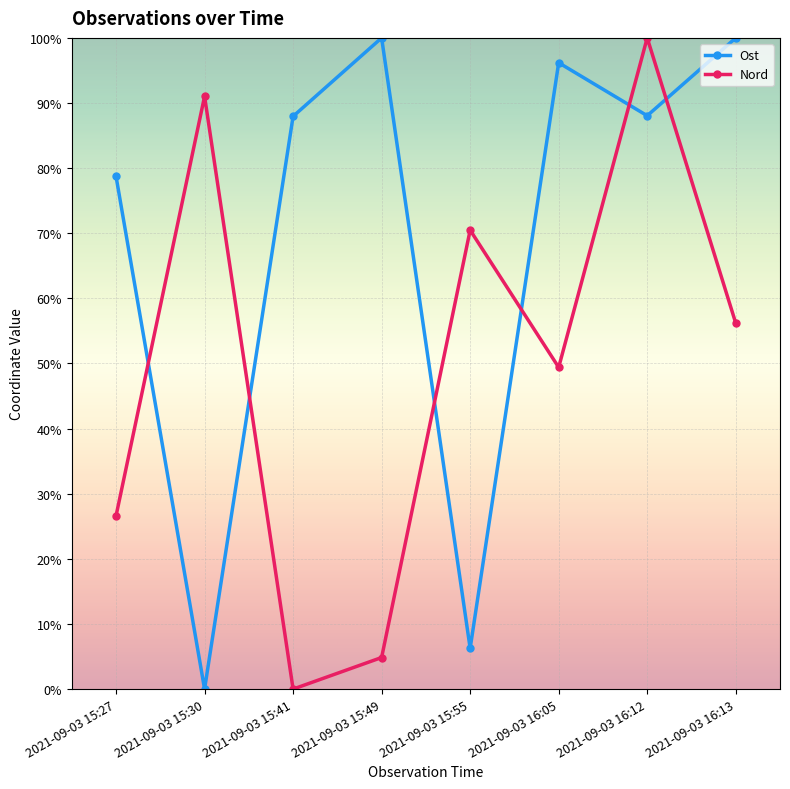

Reading left to right, transcribe all the data shown in this chart.

Ost: 2021-09-03 15:27=78.7	2021-09-03 15:30=0.0	2021-09-03 15:41=88.0	2021-09-03 15:49=100.0	2021-09-03 15:55=6.3	2021-09-03 16:05=96.2	2021-09-03 16:12=88.0	2021-09-03 16:13=100.0
Nord: 2021-09-03 15:27=26.6	2021-09-03 15:30=91.0	2021-09-03 15:41=0.0	2021-09-03 15:49=4.8	2021-09-03 15:55=70.5	2021-09-03 16:05=49.4	2021-09-03 16:12=100.0	2021-09-03 16:13=56.2